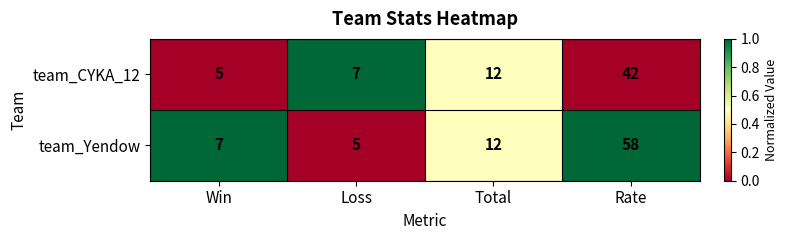

Reading left to right, list all the values displayed in this chart.

team_CYKA_12: 5	7	12	42
team_Yendow: 7	5	12	58